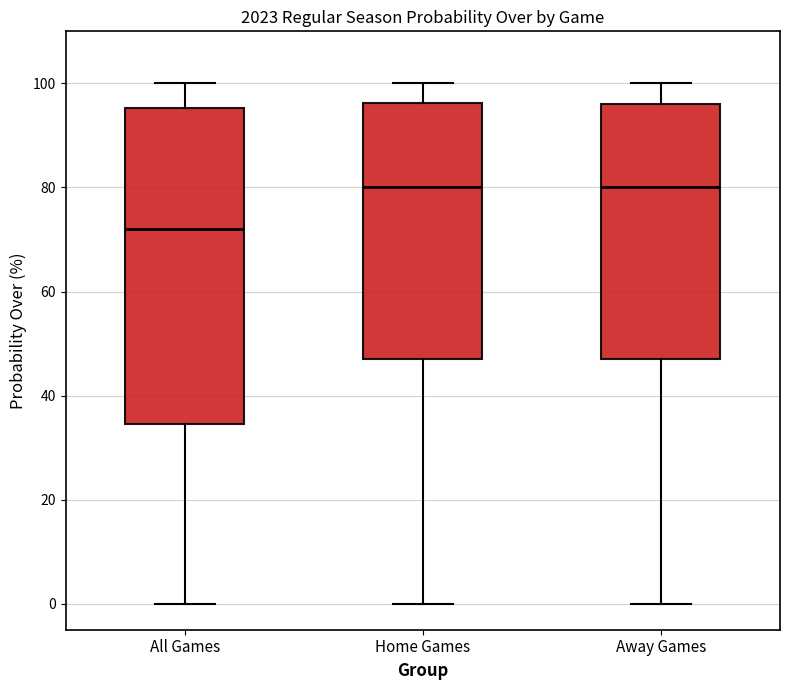

Where does the lower whisker of the box for Home Games end on the y-axis? The values are not printed on the chart, so give them approximately, as read against the axis.

0